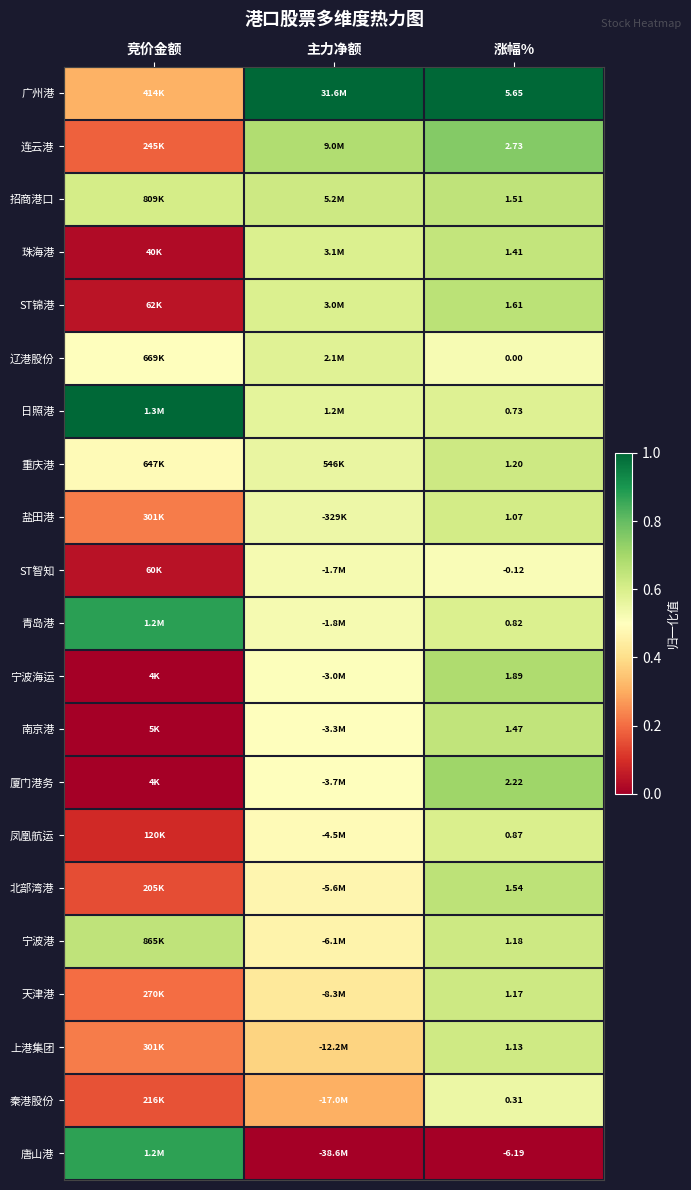

At 涨幅%, list the series in order from smallest to largest.

唐山港, ST智知, 辽港股份, 秦港股份, 日照港, 青岛港, 凤凰航运, 盐田港, 上港集团, 天津港, 宁波港, 重庆港, 珠海港, 南京港, 招商港口, 北部湾港, ST锦港, 宁波海运, 厦门港务, 连云港, 广州港